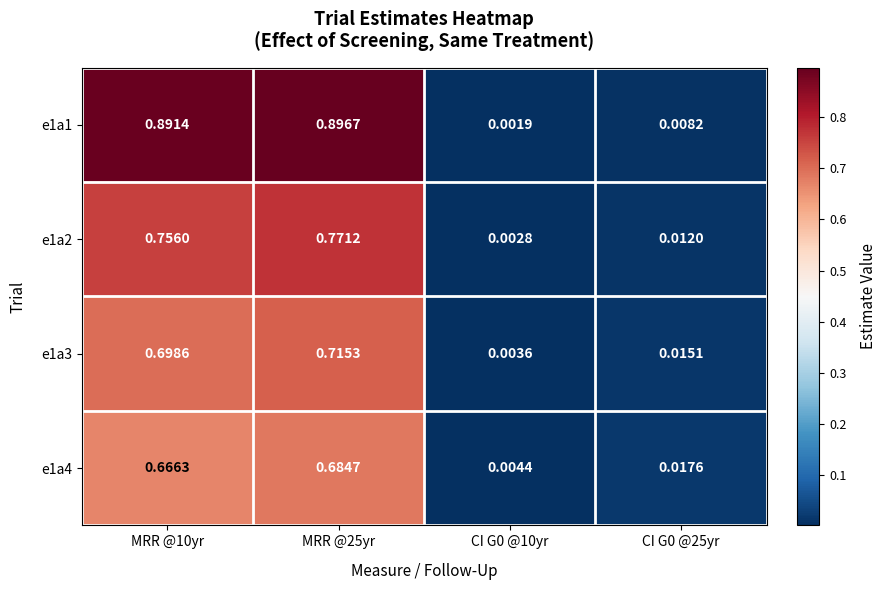

Rank the series by their maximum value, from highest to lowest.

e1a1, e1a2, e1a3, e1a4